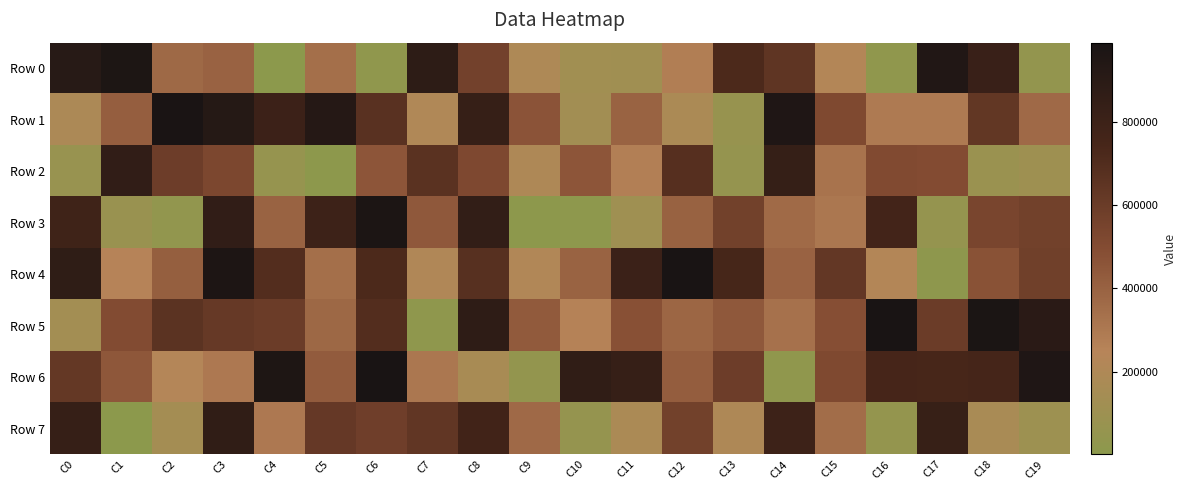

Rank the series at C8 from highest to lowest value.

Row 5, Row 3, Row 1, Row 7, Row 4, Row 0, Row 2, Row 6